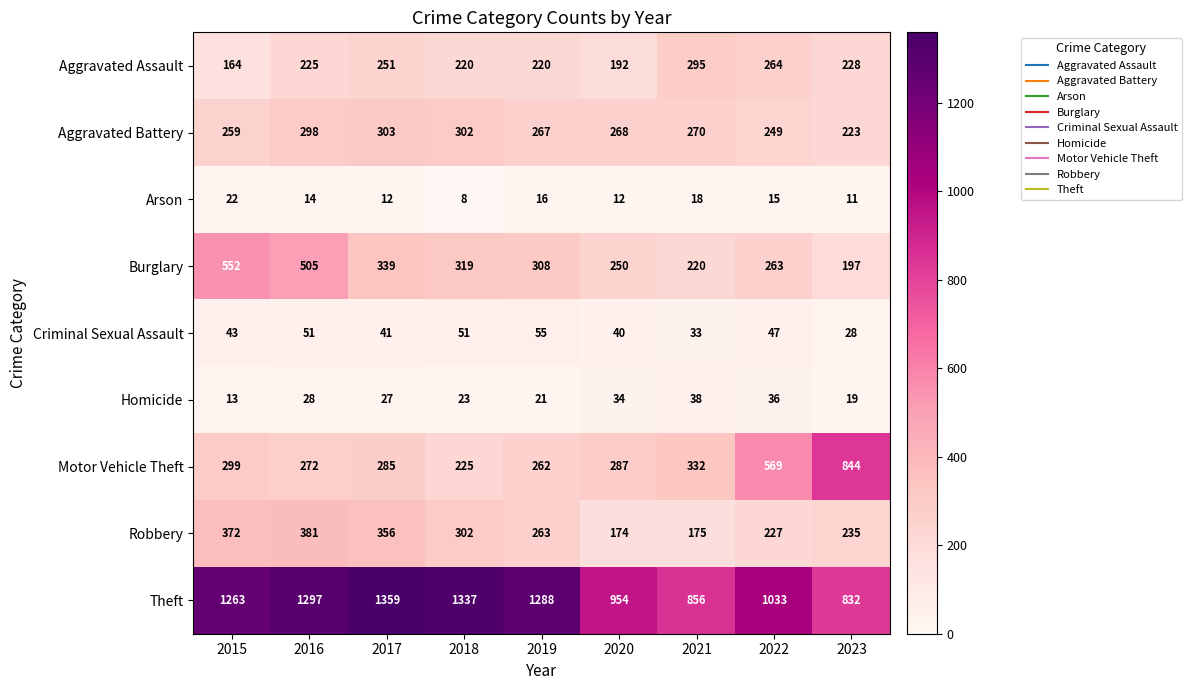

How many distinct data groups are displayed?

9